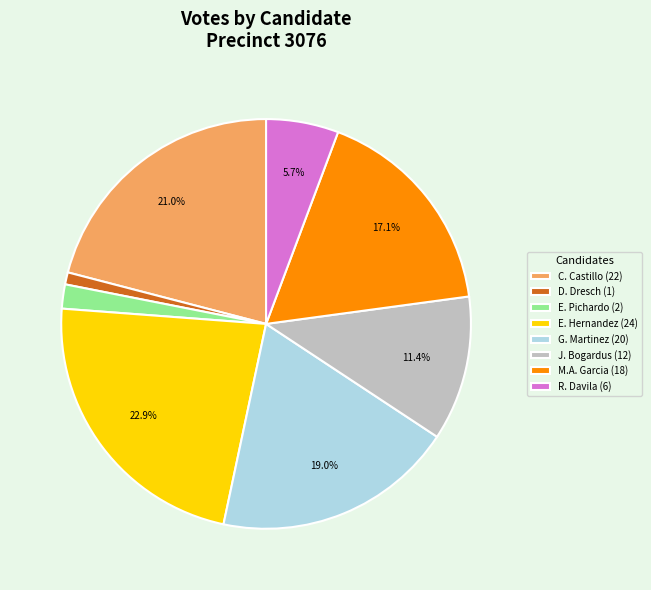

Is G. Martinez (20) the majority of the pie?

No